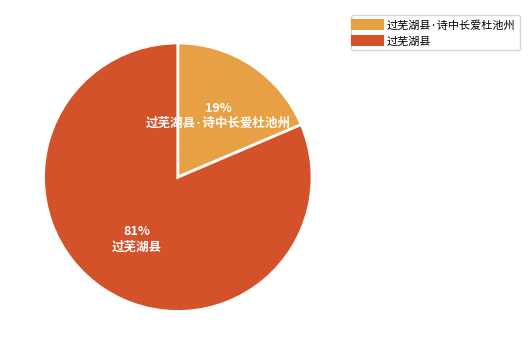

To the nearest percent, what is the average slice percentage?

50%